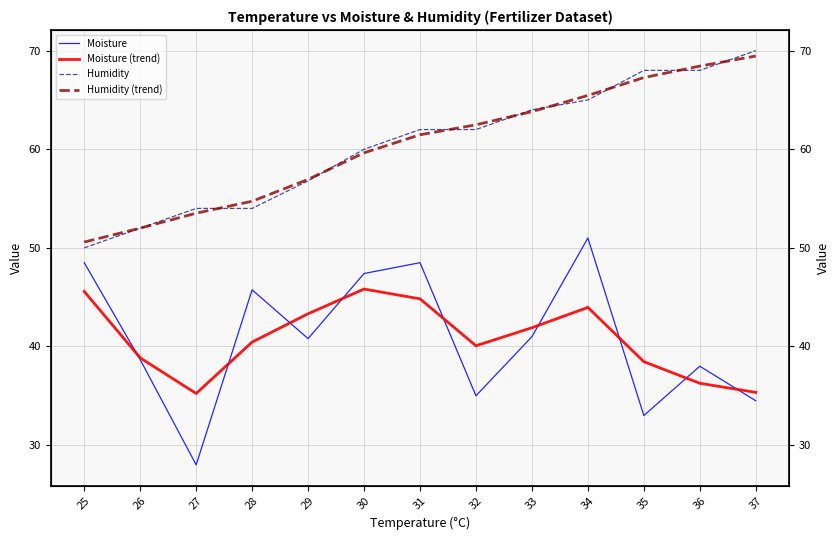

What are all the series names shown in the legend?

Moisture, Moisture (trend), Humidity, Humidity (trend)